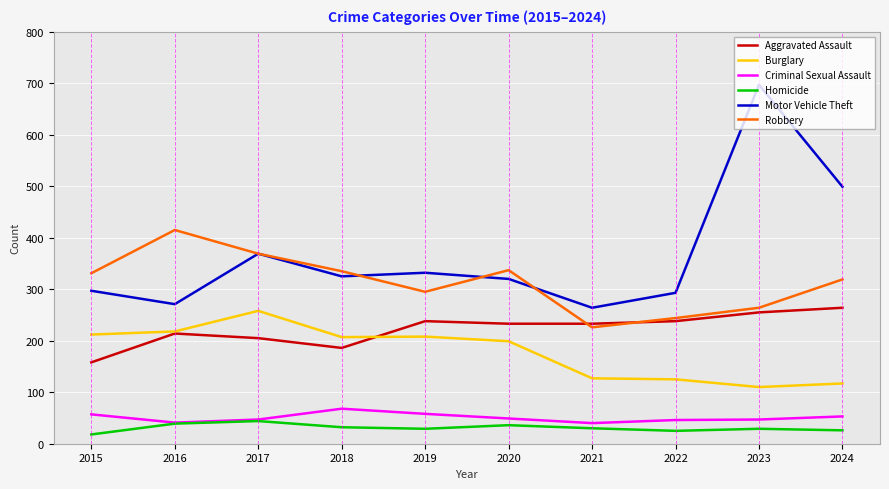

At which label is Burglary closest to 184?

2020